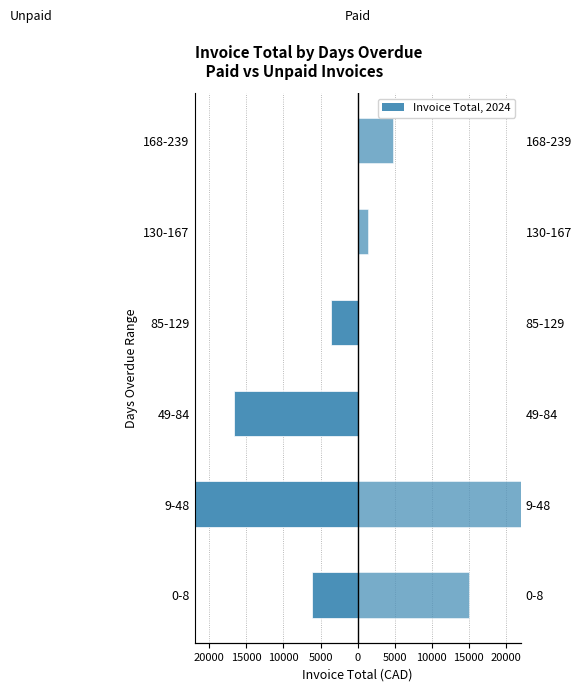

Are the bars horizontal?

Yes